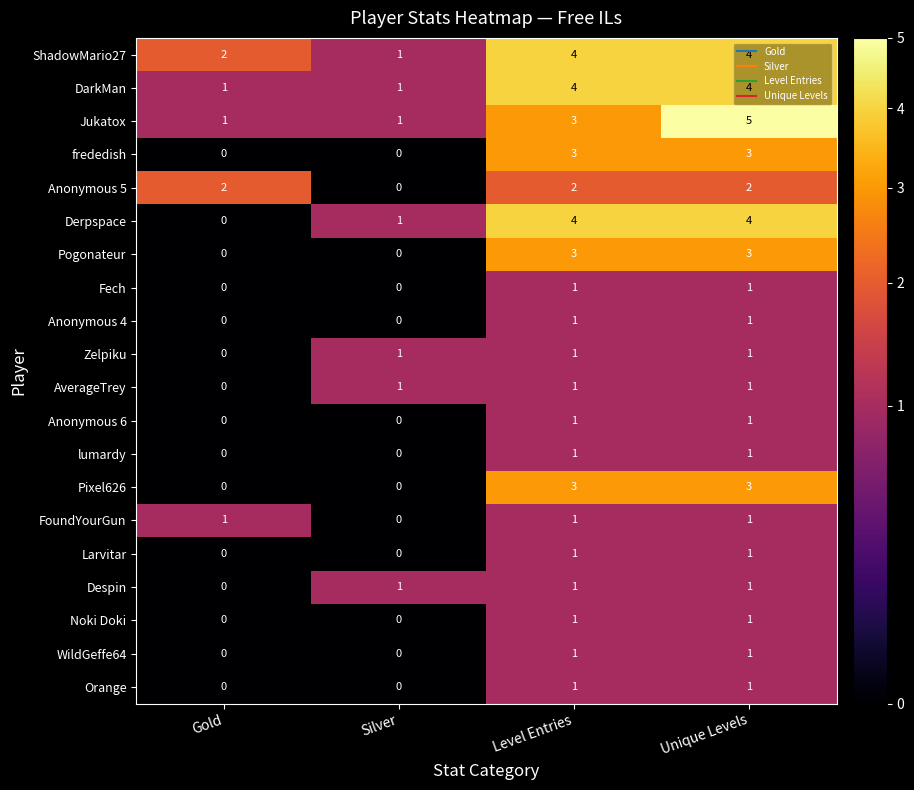

What is the difference between the maximum and minimum values in the ShadowMario27 series?

3